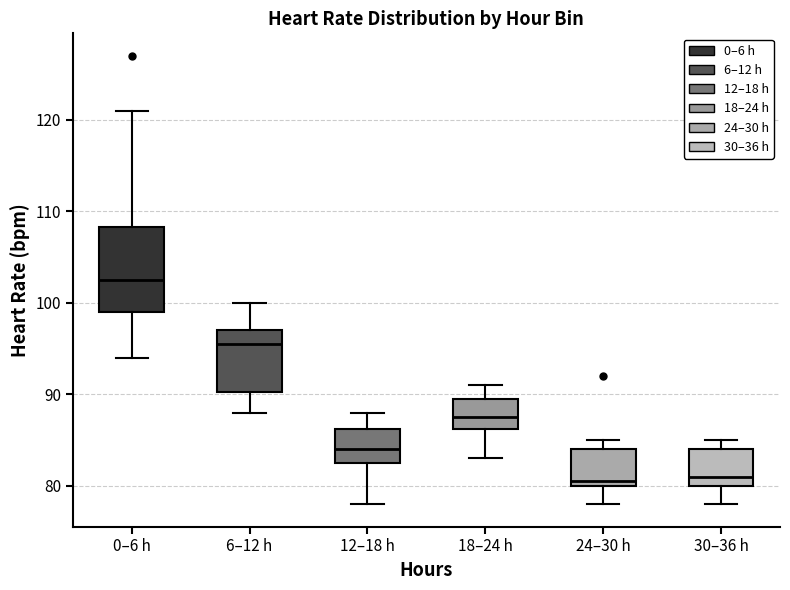

Which box is the tallest, from its lower edge to its upper edge?

0–6 h